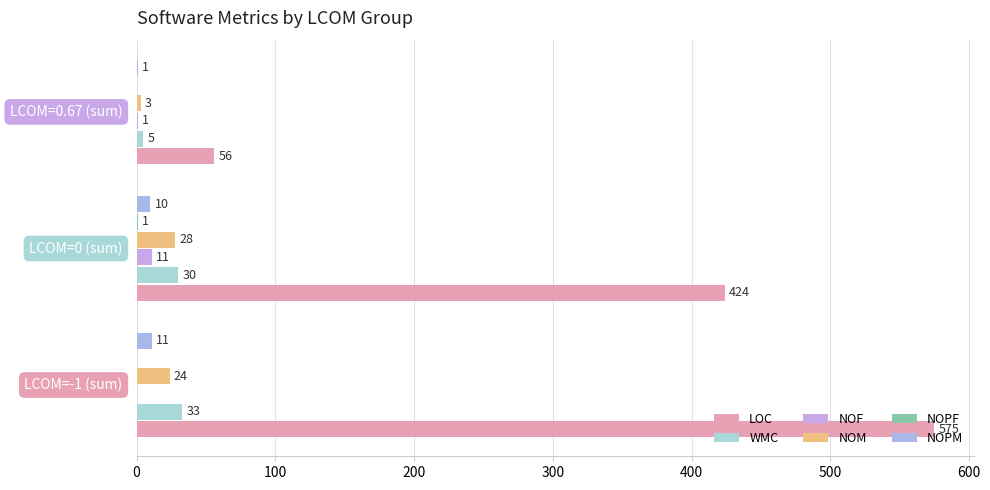

How many distinct data groups are displayed?

6